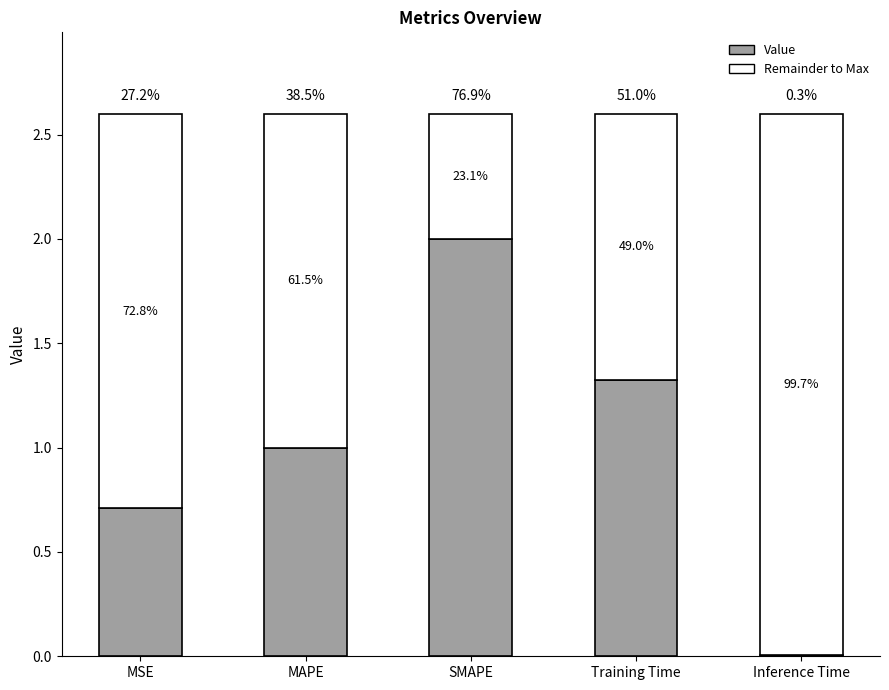

The Value series shows 0.0 at Inference Time. True or false?

True